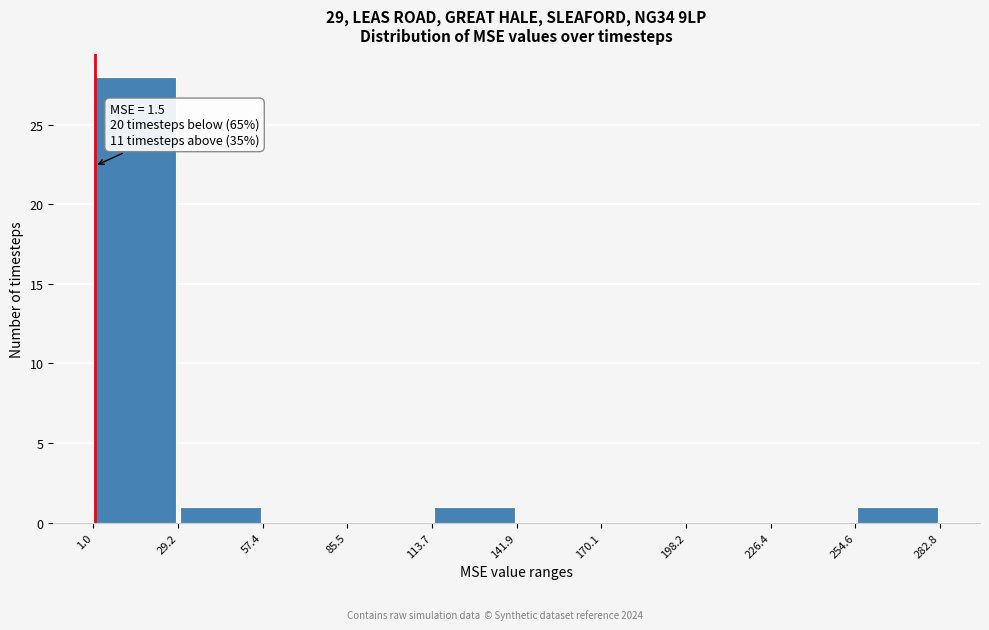

Over which range of the x-axis is the bar tallest?

1.0 to 29.2